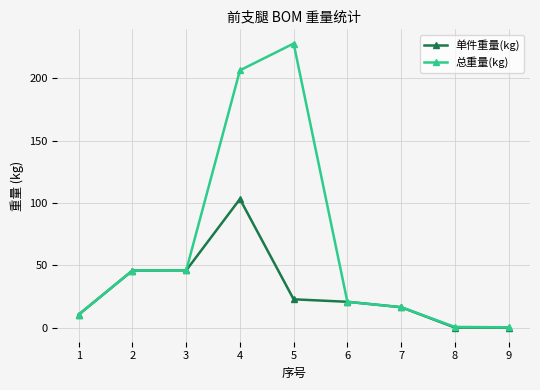

What are all the series names shown in the legend?

单件重量(kg), 总重量(kg)